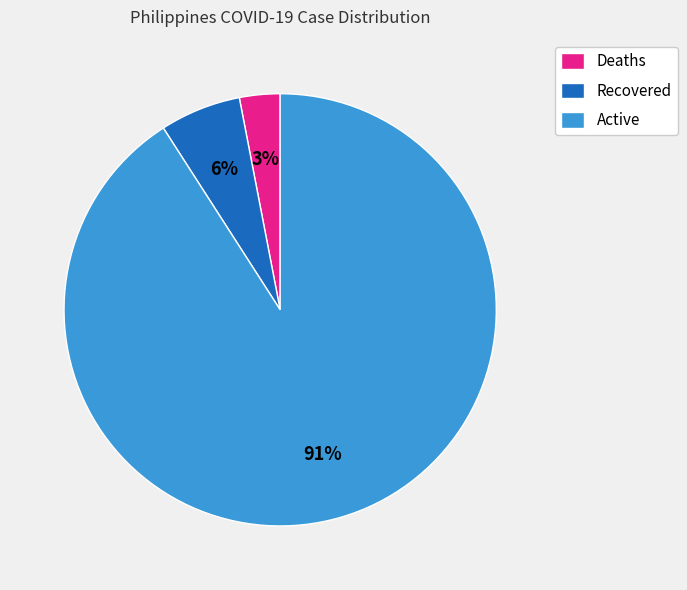

True or false: Active accounts for 91% of the total.

True